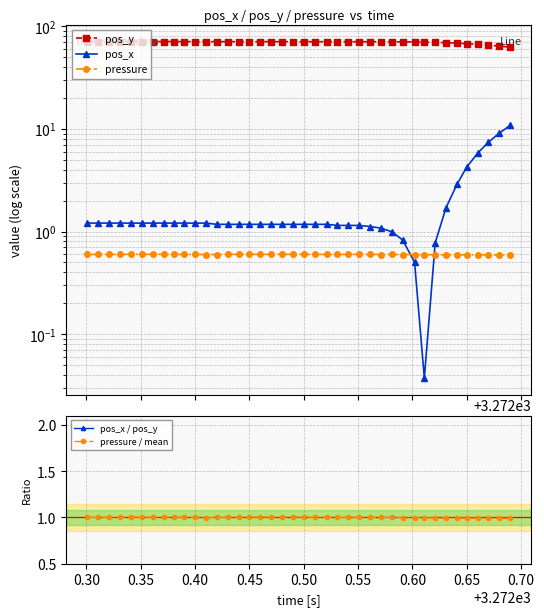

Which series has the largest range (max minus min)?

pos_x